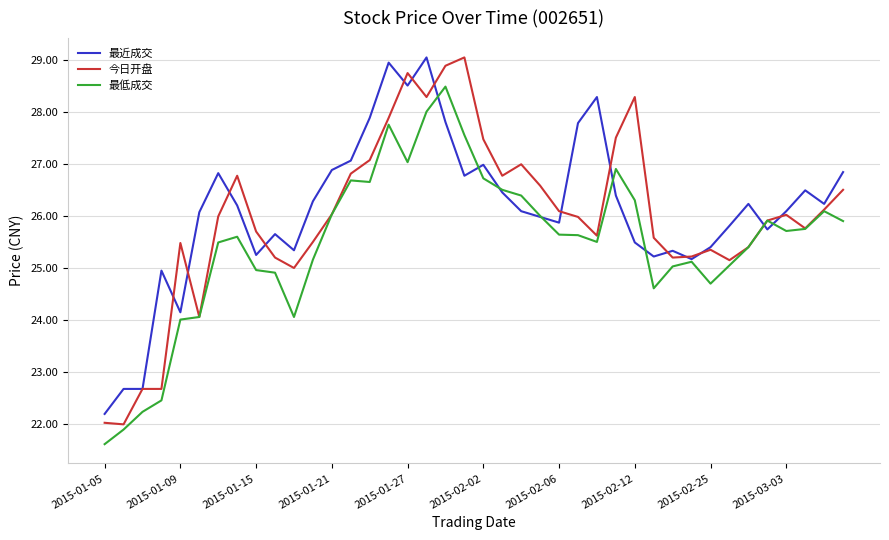

In 最低成交, how many points are higher than both neighbors (excluding endpoints)?

8